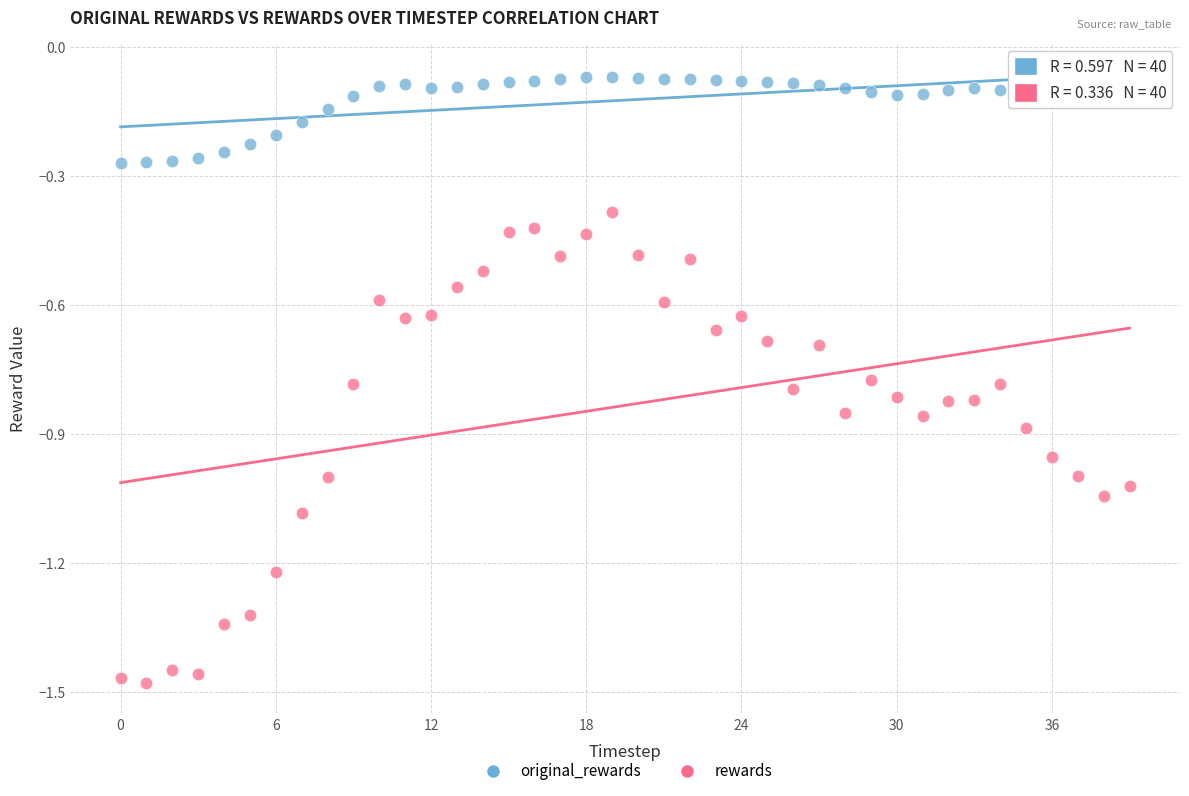

Which series contains the highest Y value?

original_rewards